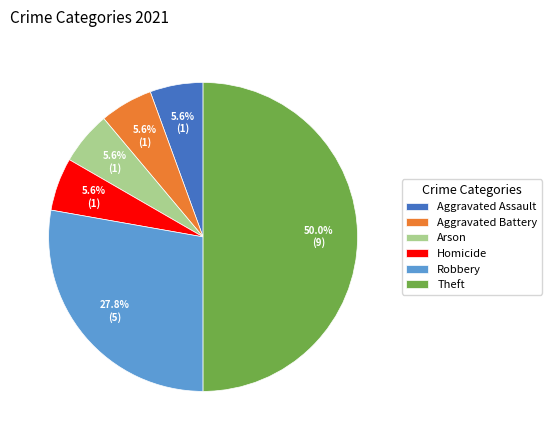

What is the largest slice in the pie chart?

Theft